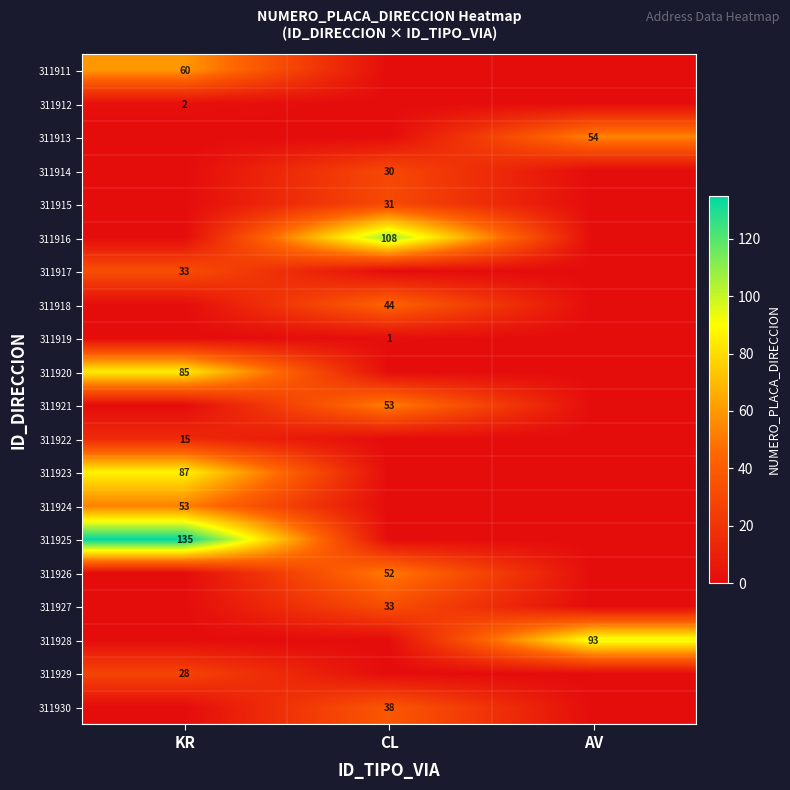

The value of 311913 at AV is 26. True or false?

False